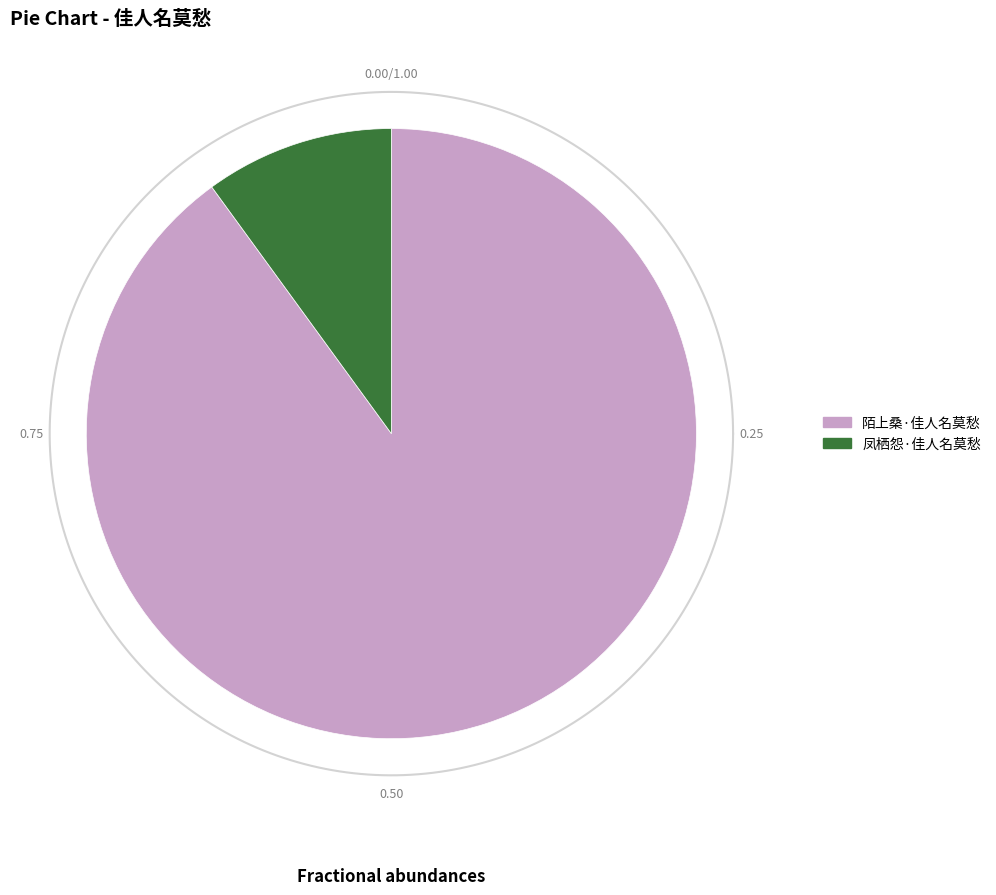

To the nearest percent, what is the average slice percentage?

50%